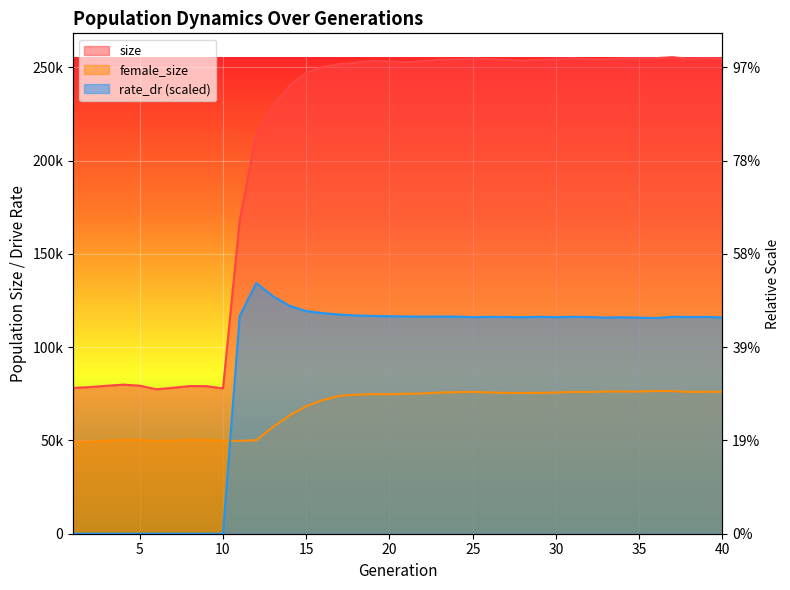

What is the value of the size point at the 22nd from the left?

253415.0